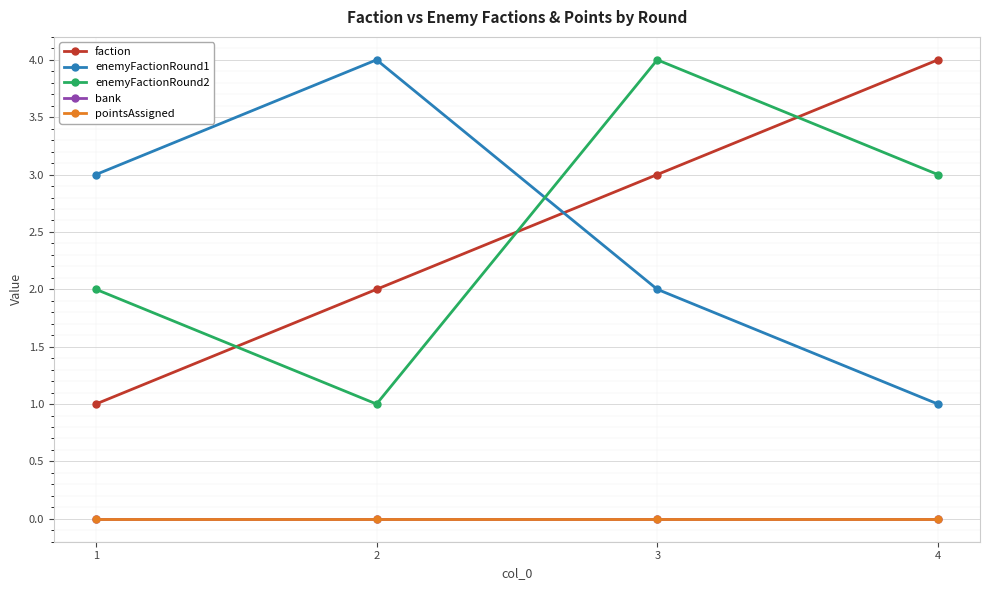

Reading right to left, list all the values displayed in this chart.

faction: 4	3	2	1
enemyFactionRound1: 1	2	4	3
enemyFactionRound2: 3	4	1	2
bank: 0	0	0	0
pointsAssigned: 0	0	0	0